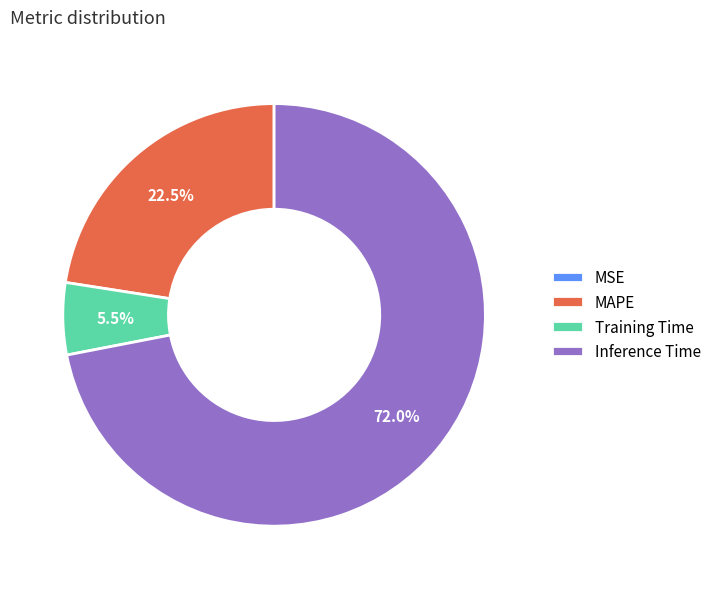

Does Inference Time account for over 50% of the chart?

Yes